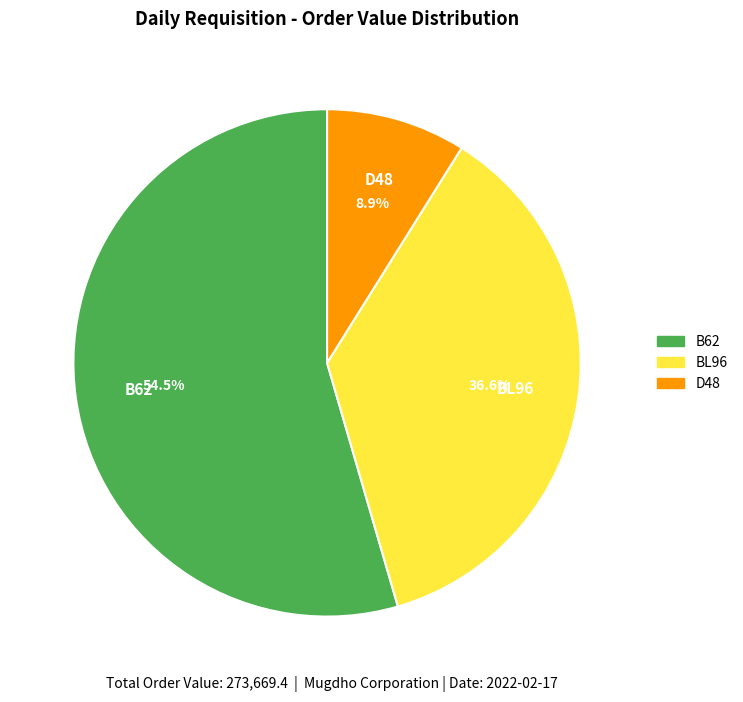

What percentage do B62 and D48 together represent?

63.4%